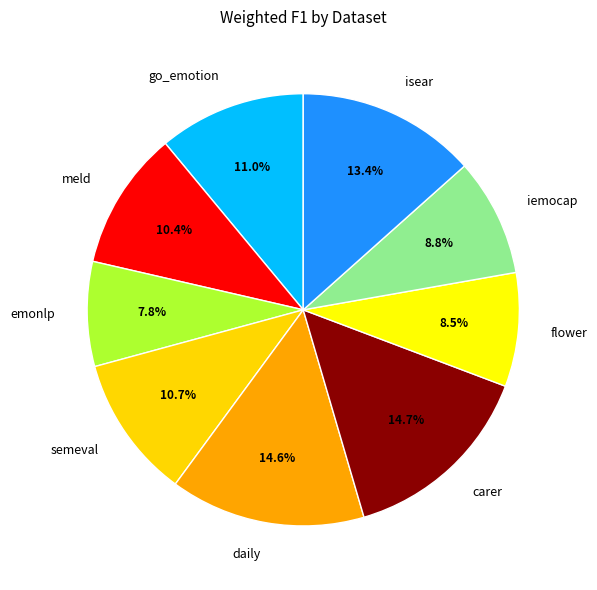

How much of the chart is everything except go_emotion?

89.0%